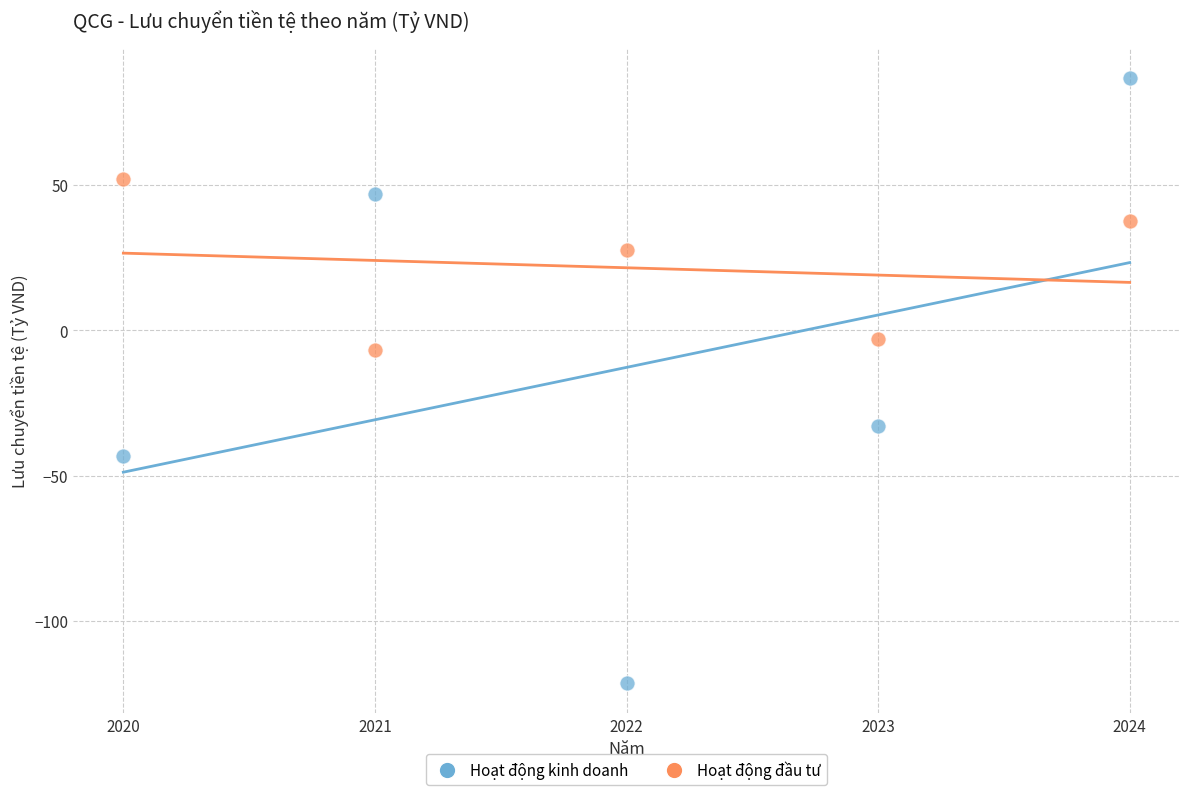

What are all the series names shown in the legend?

Hoạt động kinh doanh, Hoạt động đầu tư